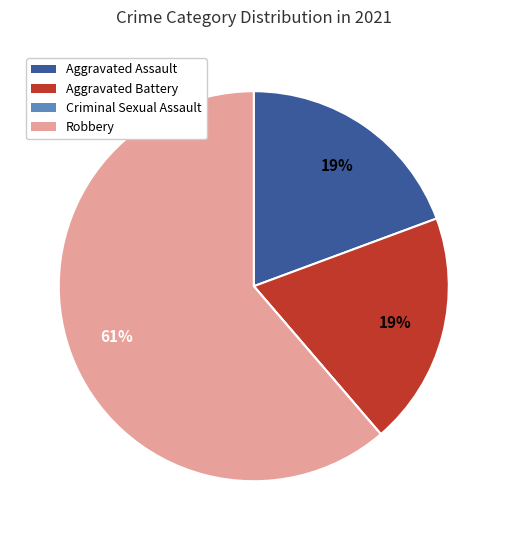

Does any single category account for the majority?

Yes